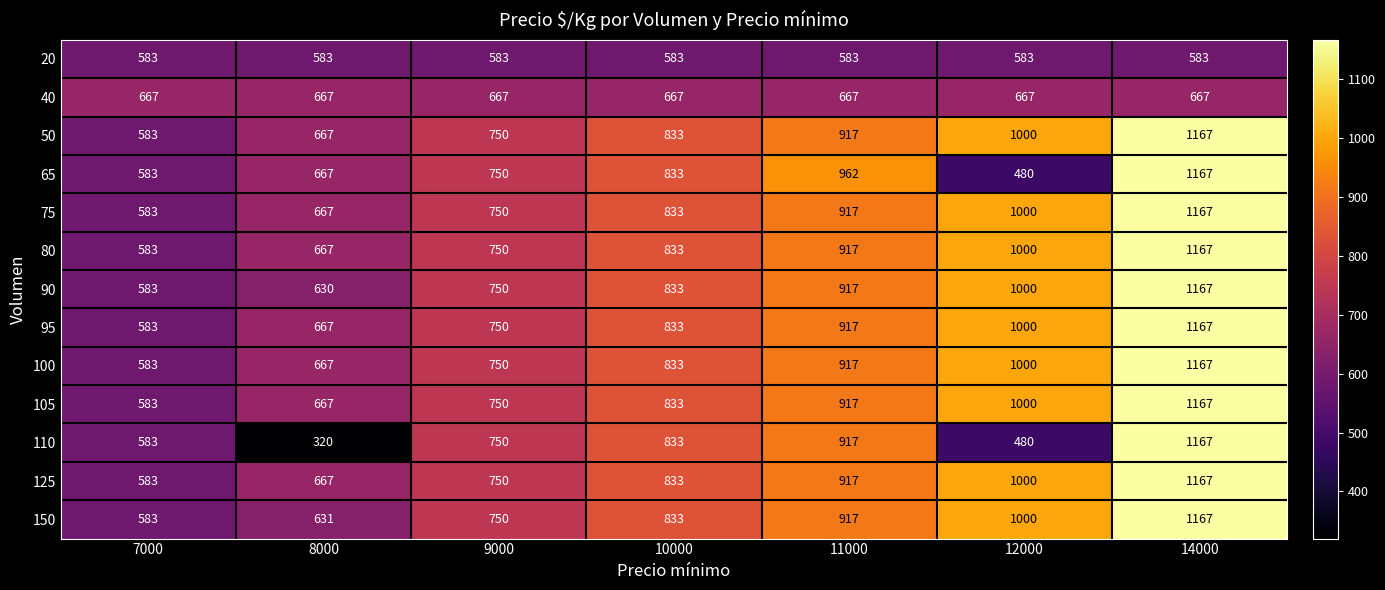

The 125 series shows 583 at 7000. True or false?

True